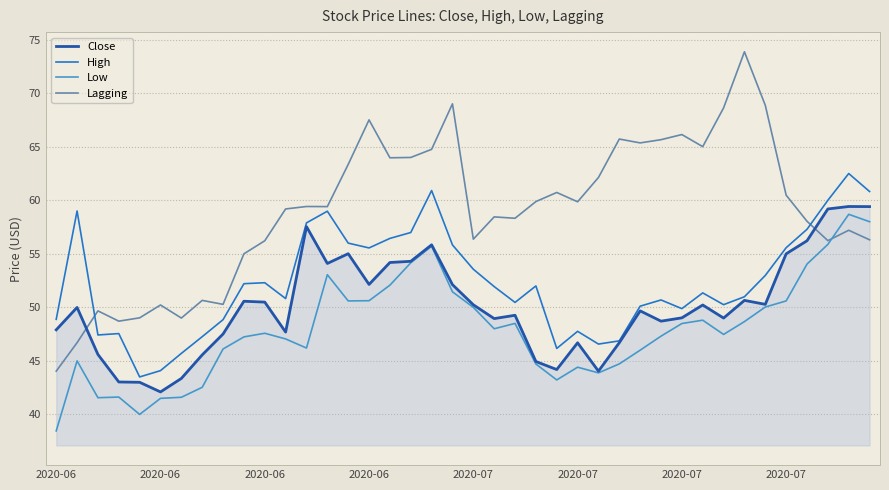

Which series has the largest total across all categories?

Lagging